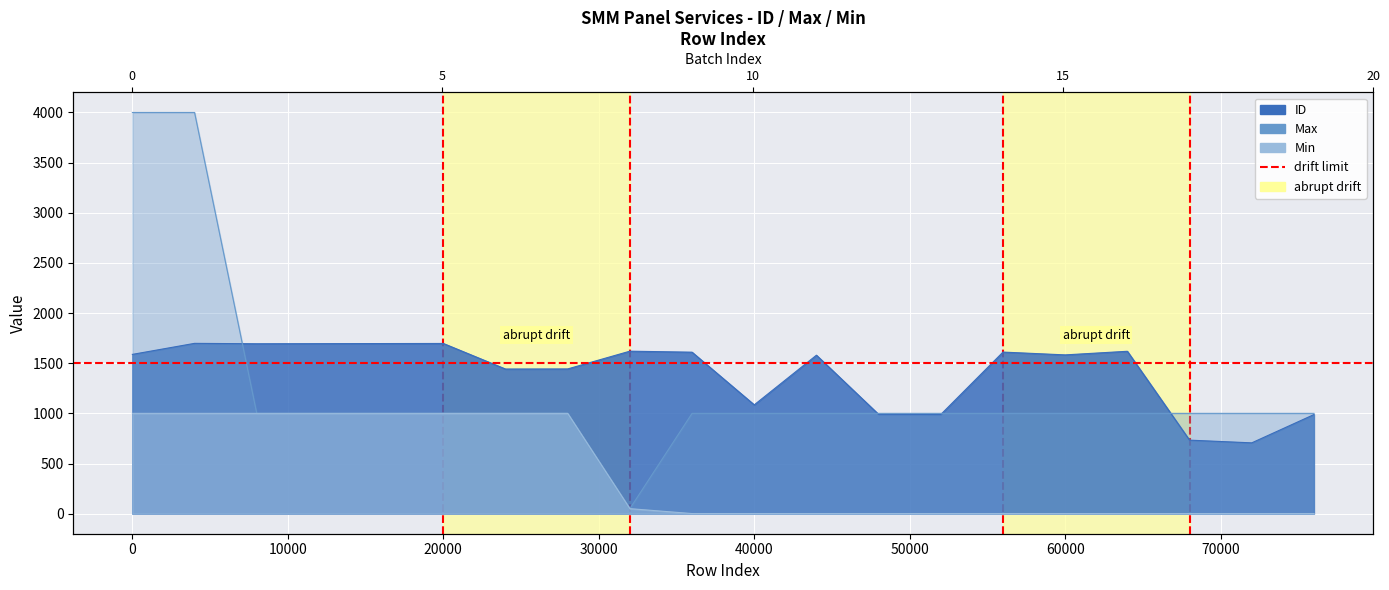

How many intersections are there between Max and ID?

4